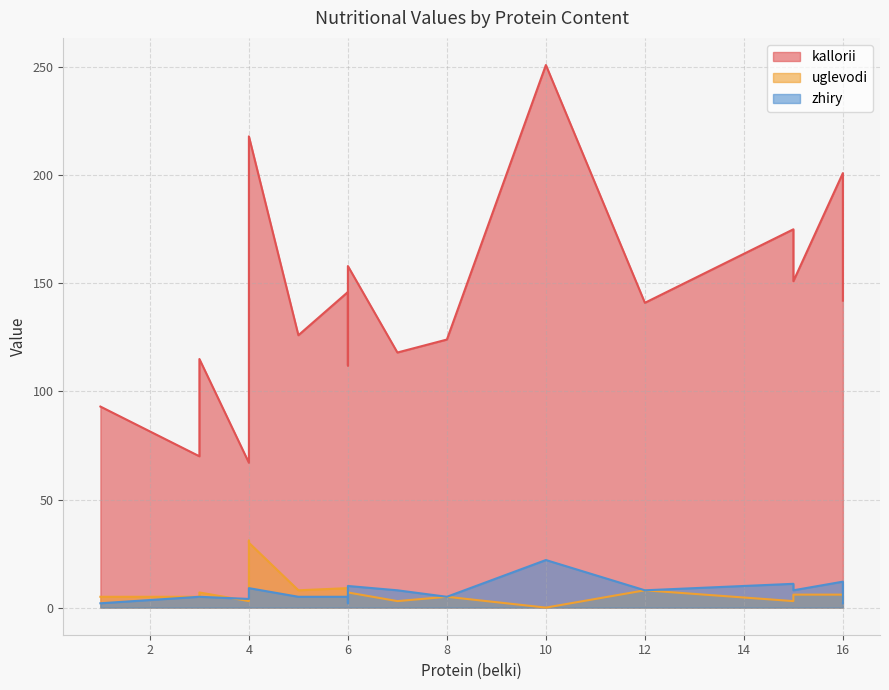

At which category is the sum across all series the highest?

10